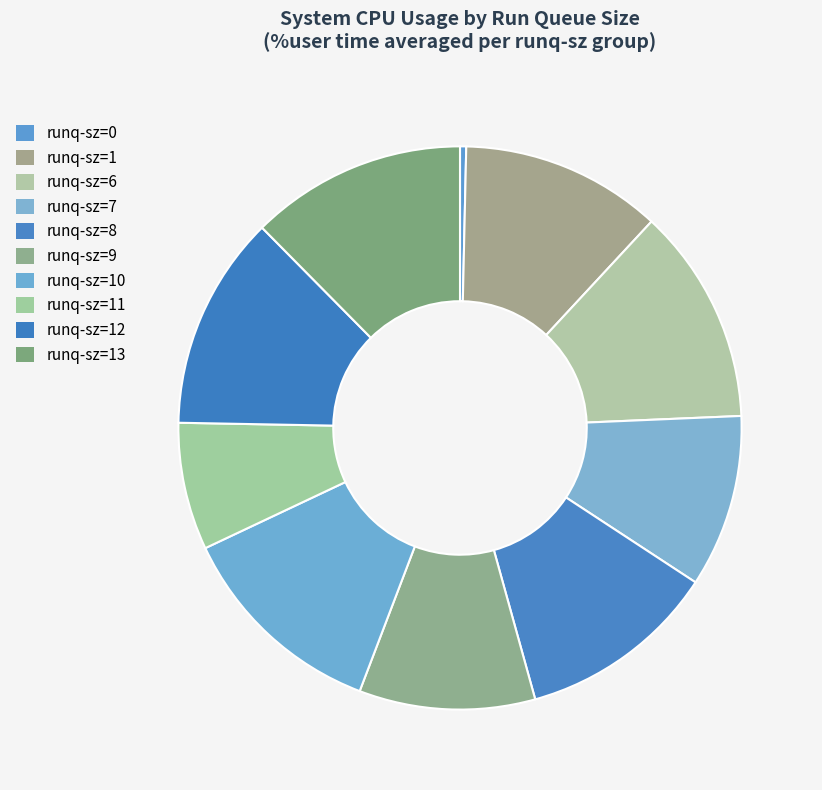

To the nearest percent, what is the average slice percentage?

10%